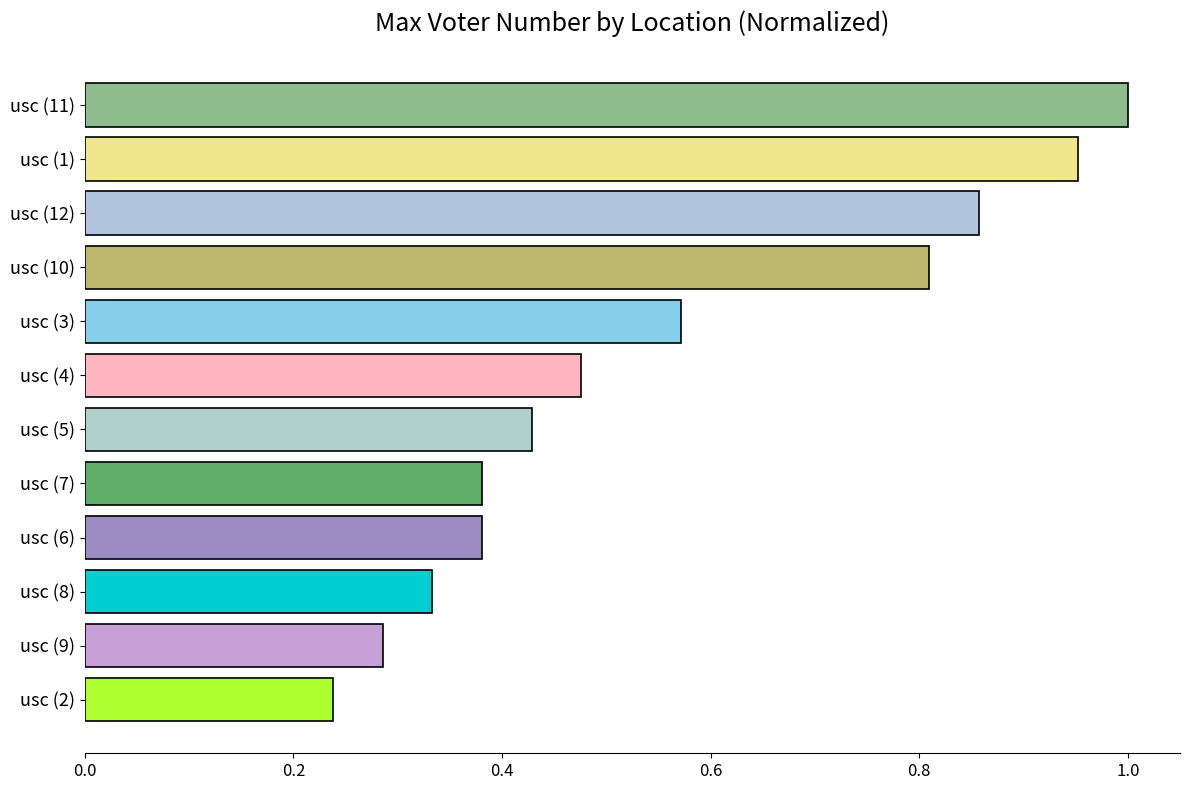

Which label corresponds to the largest value in the chart?

usc (11)